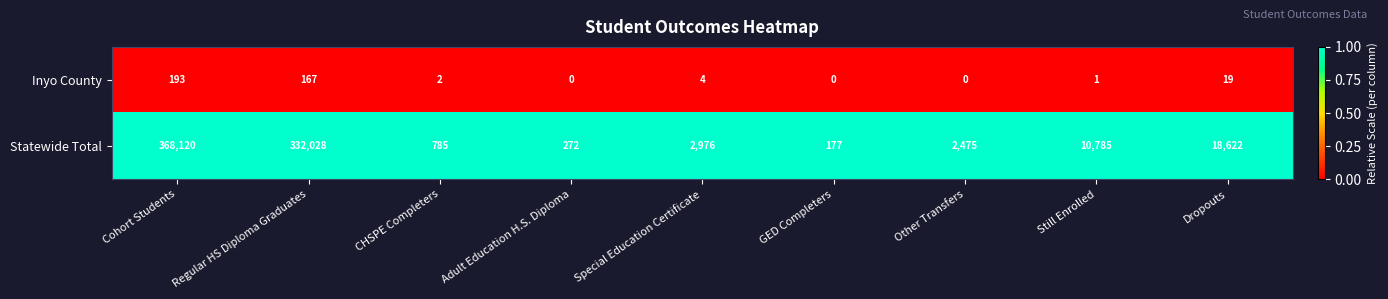

Reading left to right, extract all data points from this chart.

Inyo County: 193	167	2	0	4	0	0	1	19
Statewide Total: 368120	332028	785	272	2976	177	2475	10785	18622